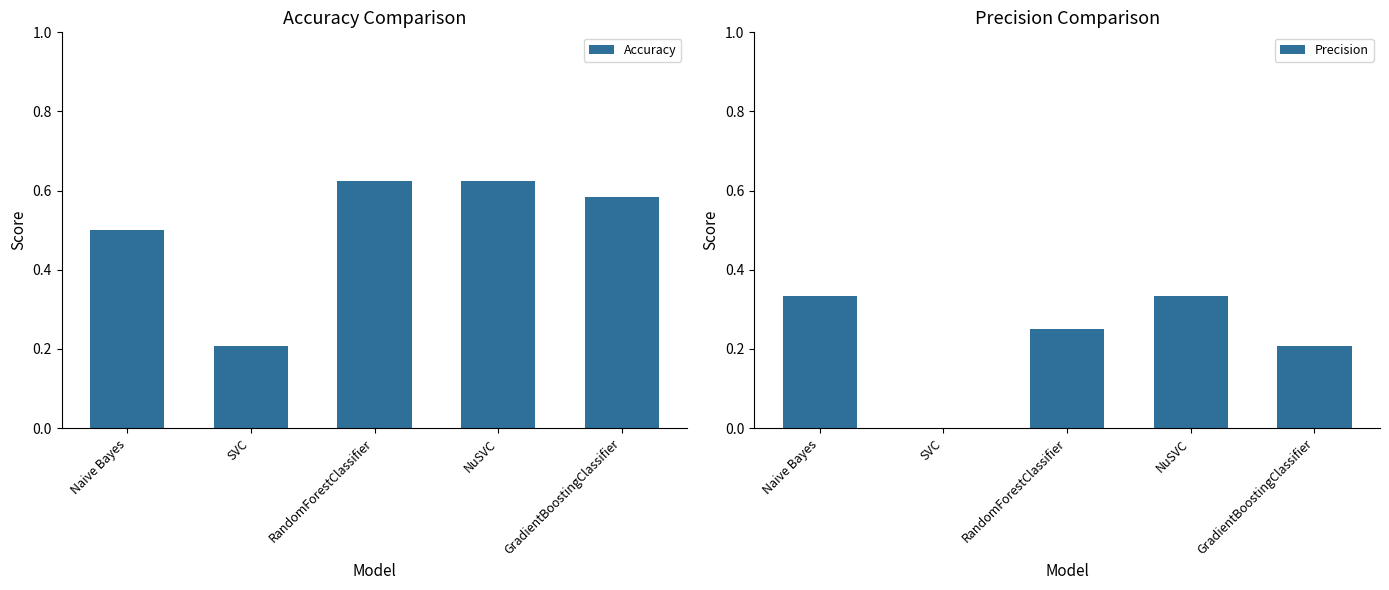

How many values in the Precision series exceed 0?

4